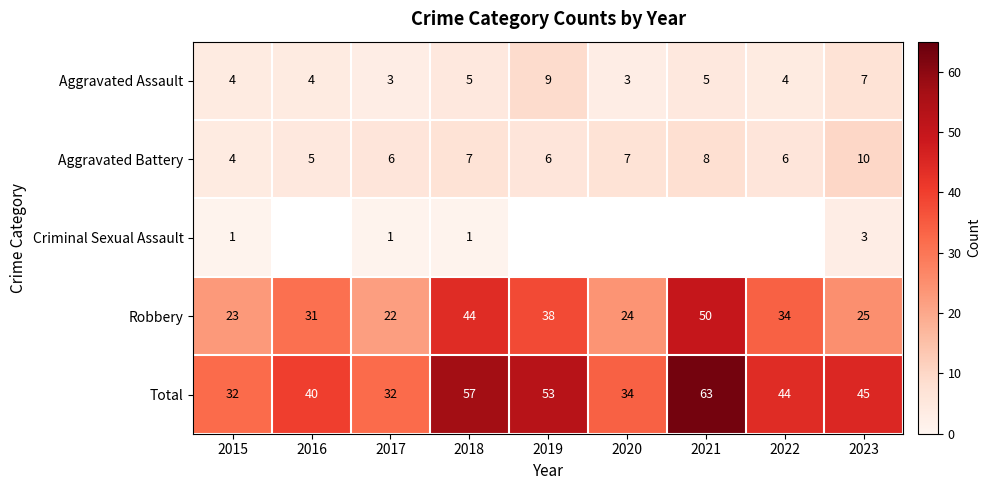

What is the difference between the highest and lowest values at 2018?

56